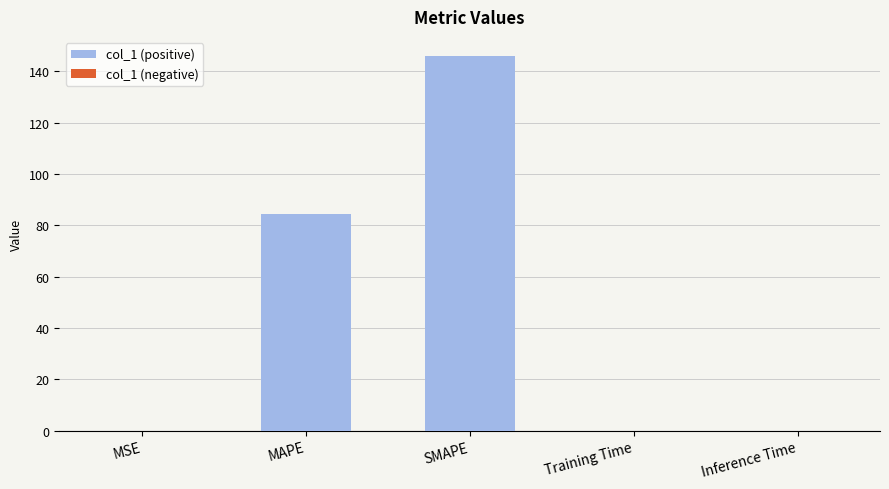

What is the sum of the values at MAPE and MSE?

84.4